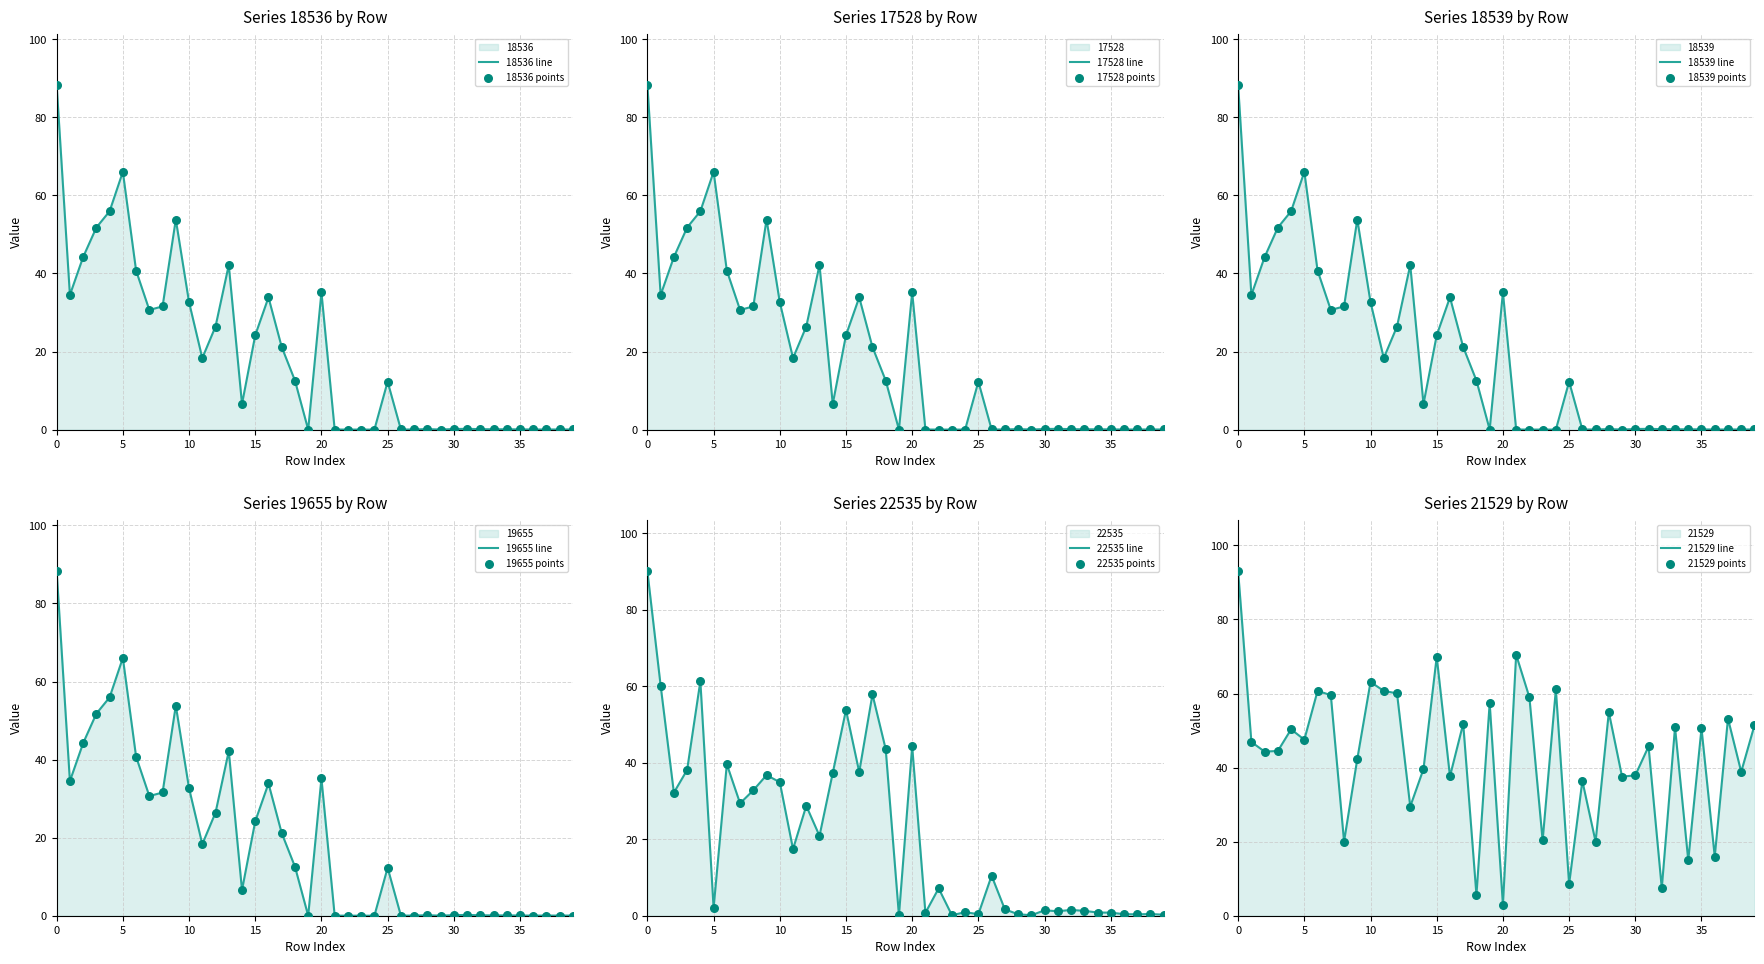

Which series has the largest total across all categories?

21529